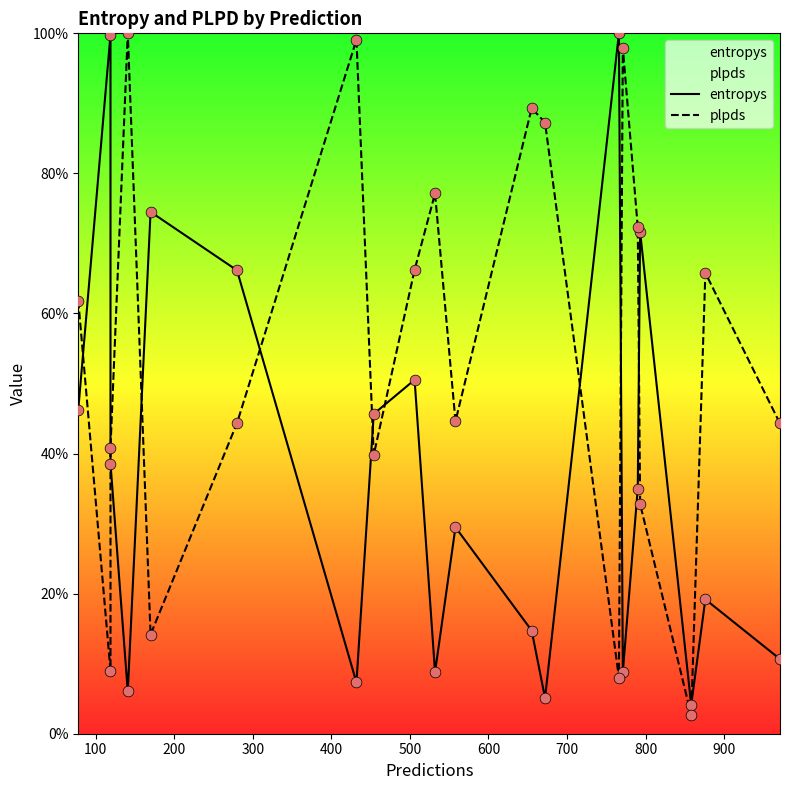

Which series contains the highest Y value?

entropys